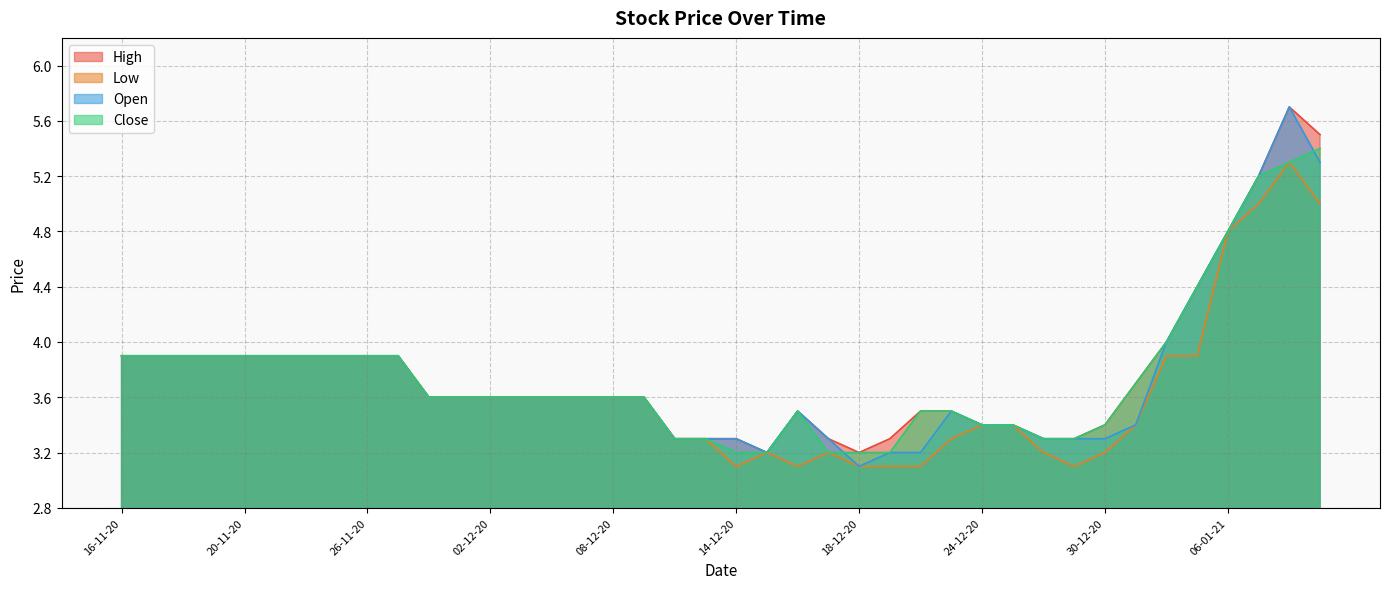

How many lines are shown in the chart?

4